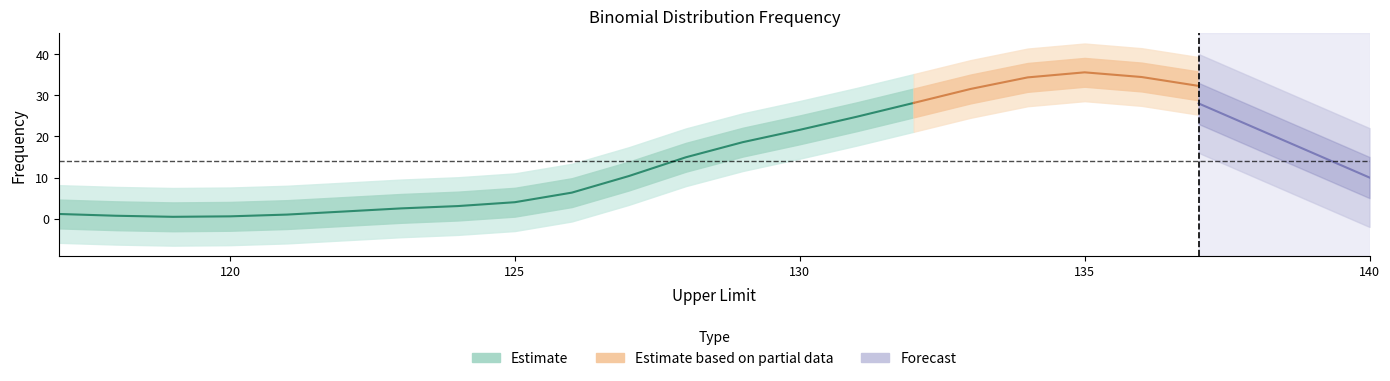

The chart shows a value of 34 at 134. True or false?

True